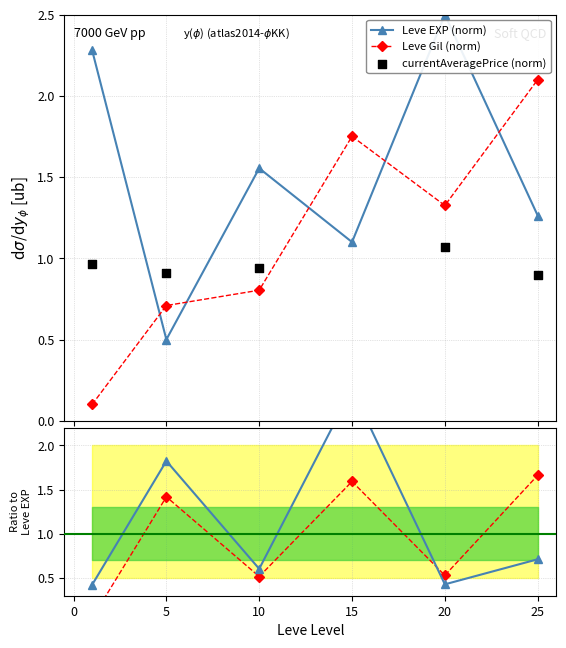

What are all the series names shown in the legend?

Leve EXP (norm), Leve Gil (norm), currentAveragePrice (norm)